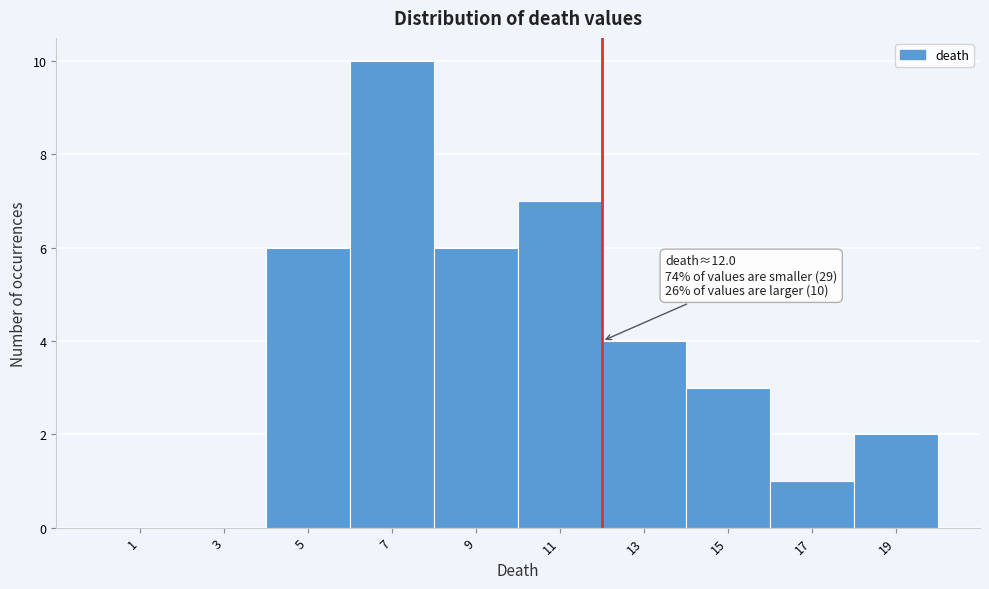

Which range on the x-axis has the tallest bar?

6 to 8